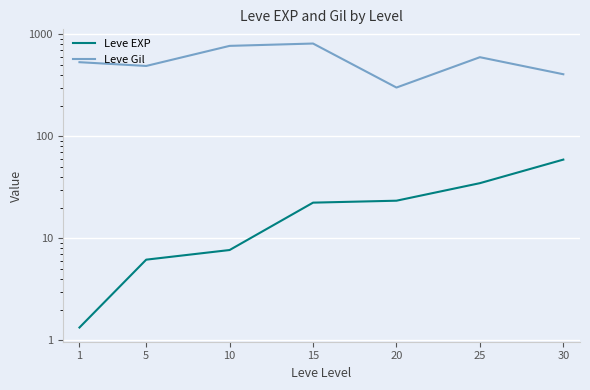

What is the sum of all Leve Gil values?

3898.3